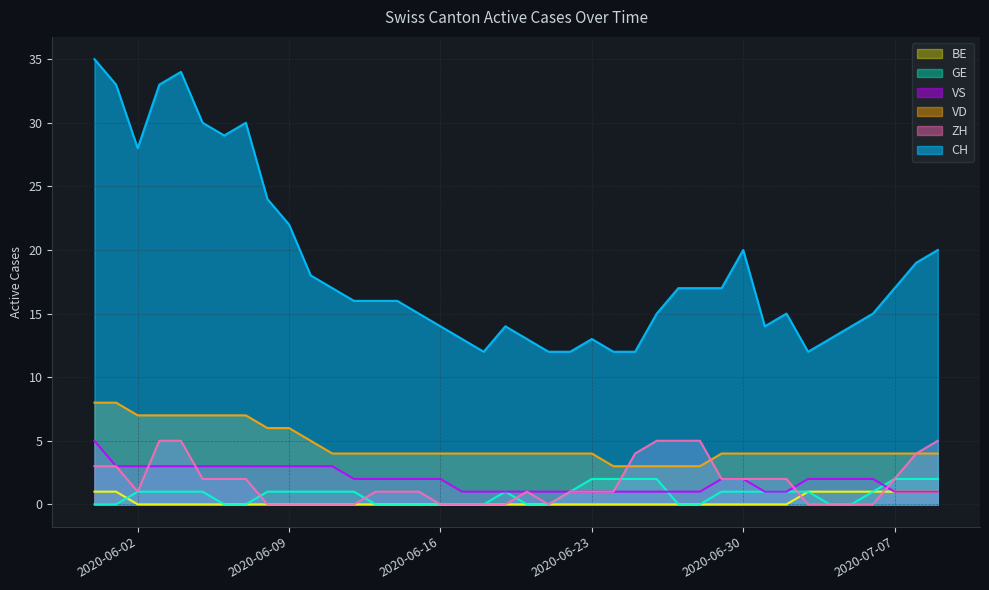

How many GE values are between 0 and 1?

33